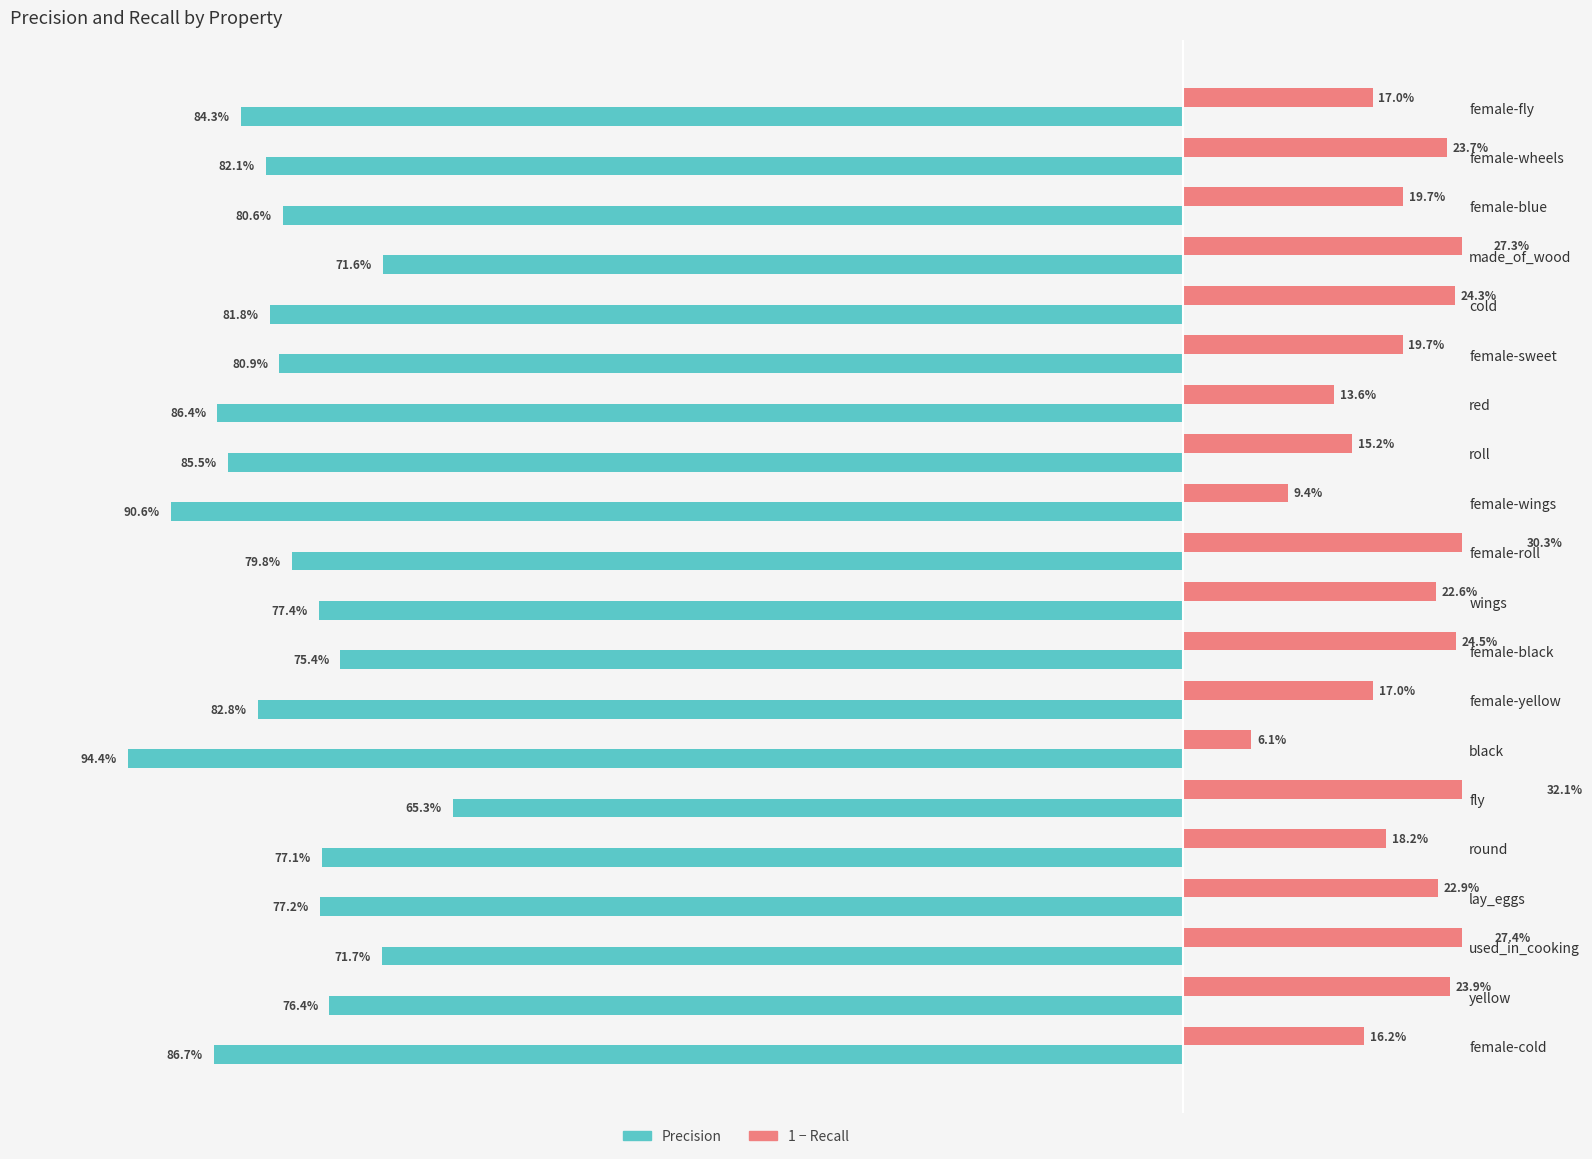

True or false: 1 - r (Recall complement) has a value of 0.2 at female-black.

True